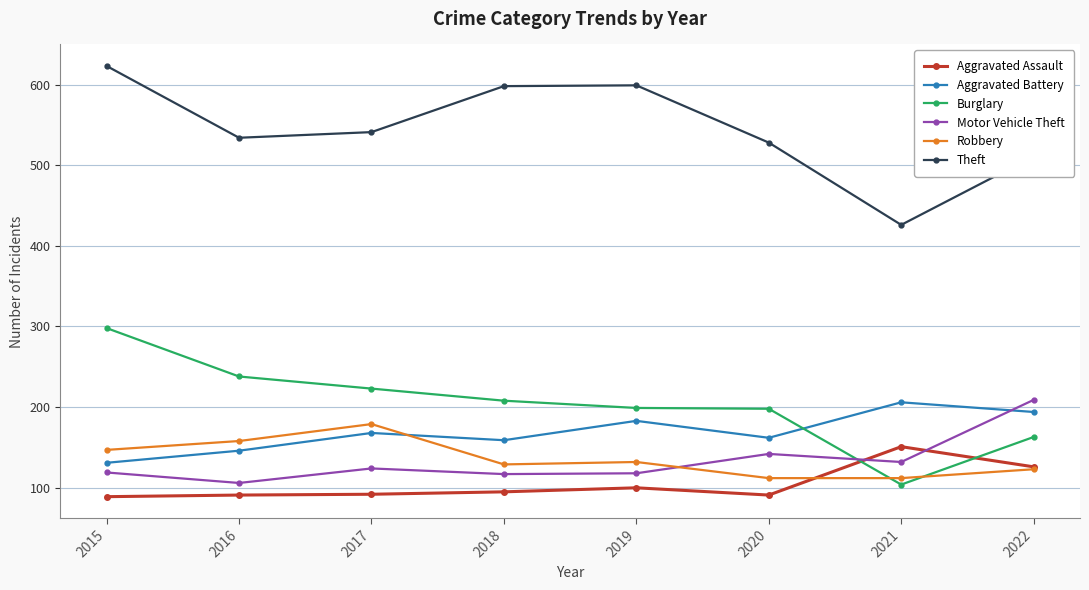

What is the value of the Aggravated Assault point at the 8th from the left?

126